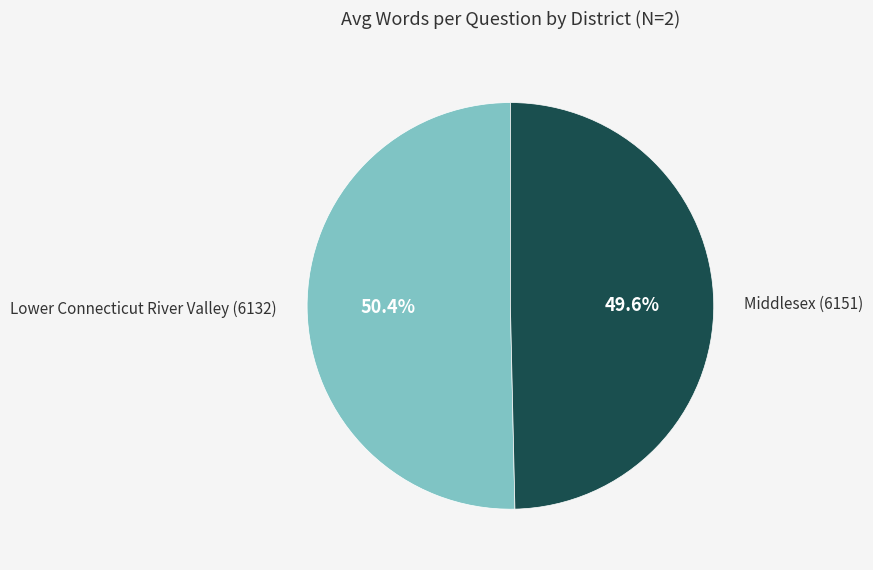

How many slices are in this pie chart?

2